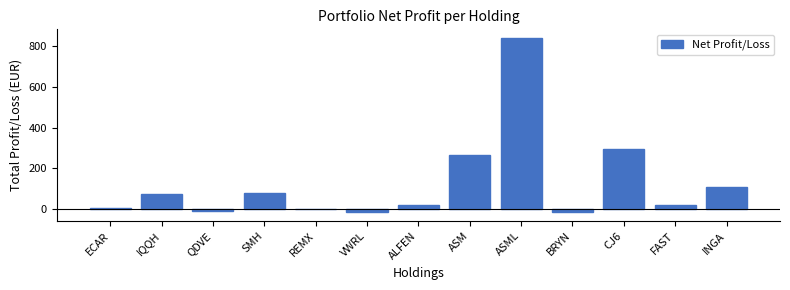

What is the sum of all values?

1645.7